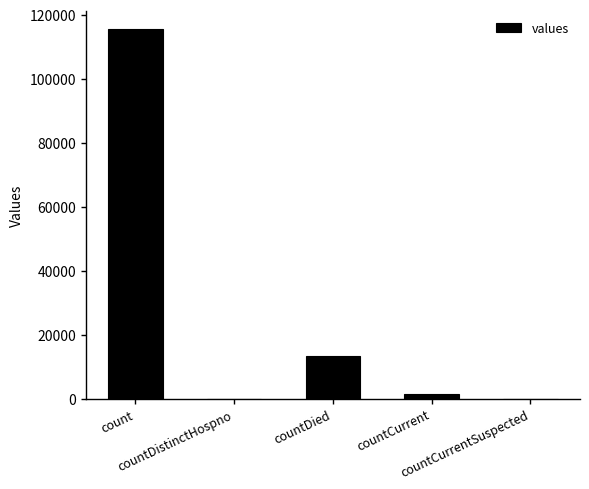

What is the average value?

26021